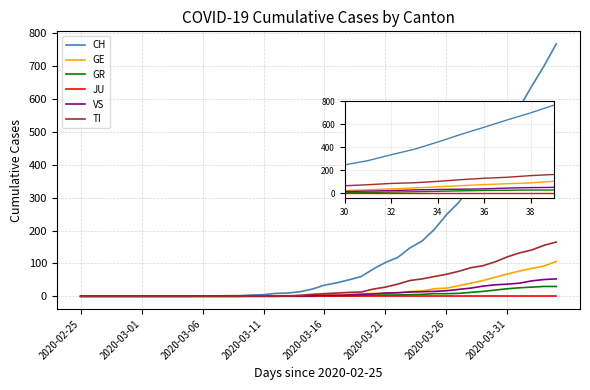

Which series has the largest total across all categories?

CH